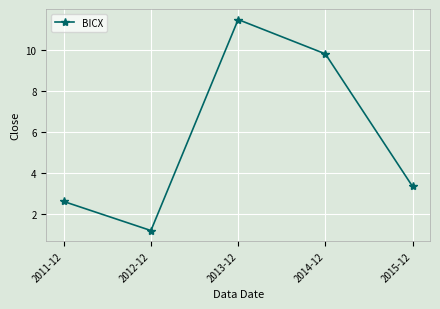

List the labels in order of value, largest first.

2013-12, 2014-12, 2015-12, 2011-12, 2012-12